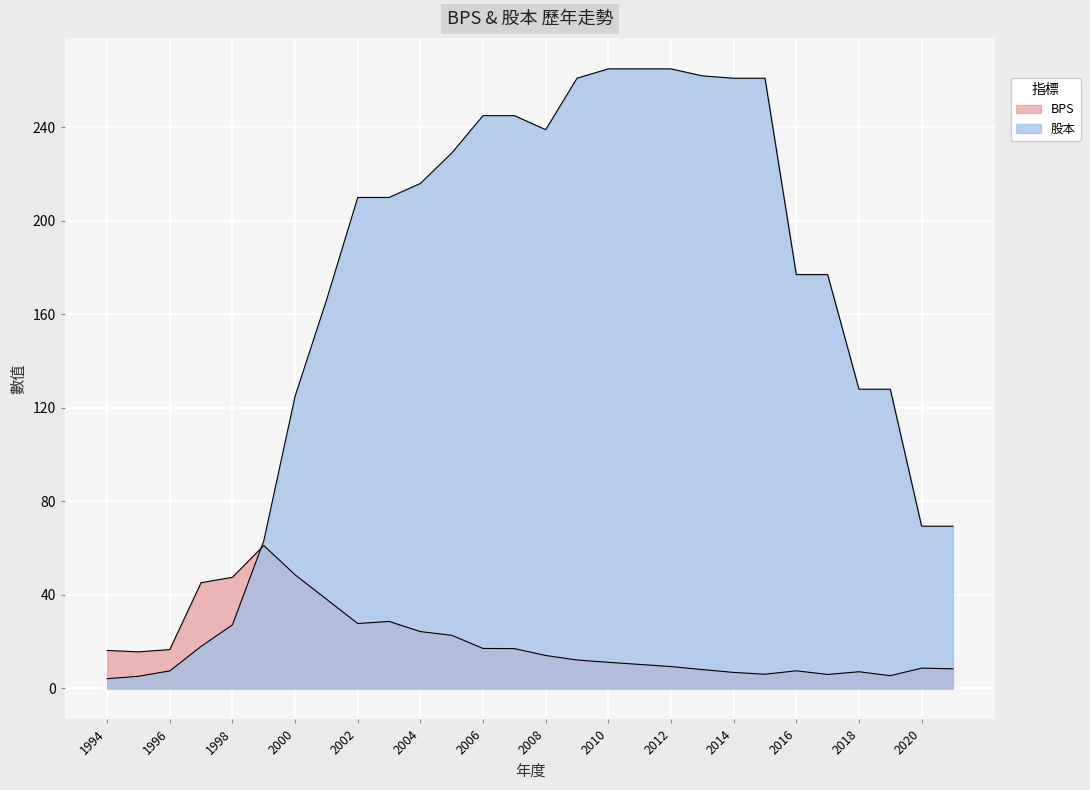

Where is 股本 nearest to the value 134?

2018